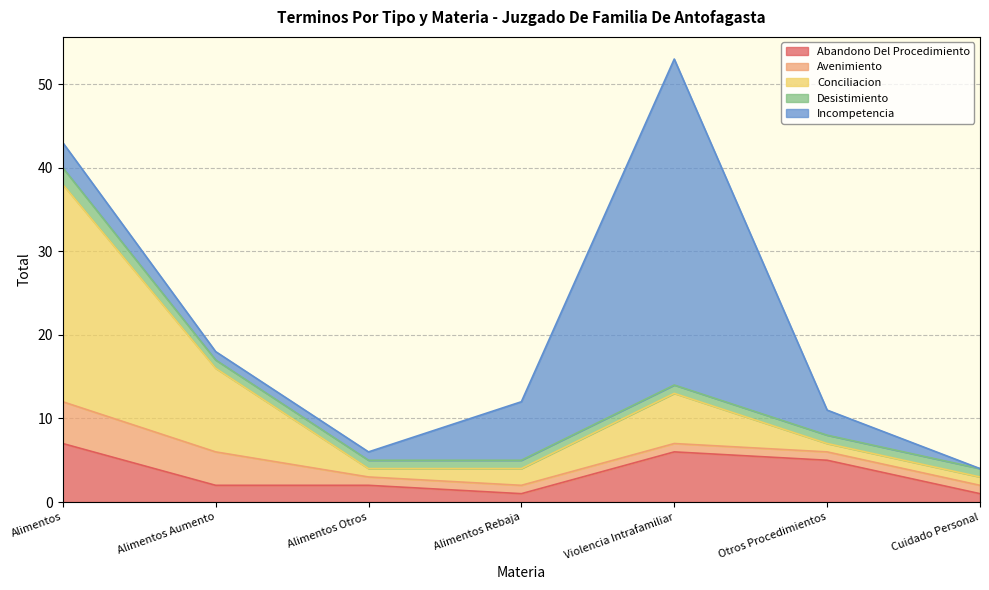

What is the total value across all series at Alimentos Otros?

6